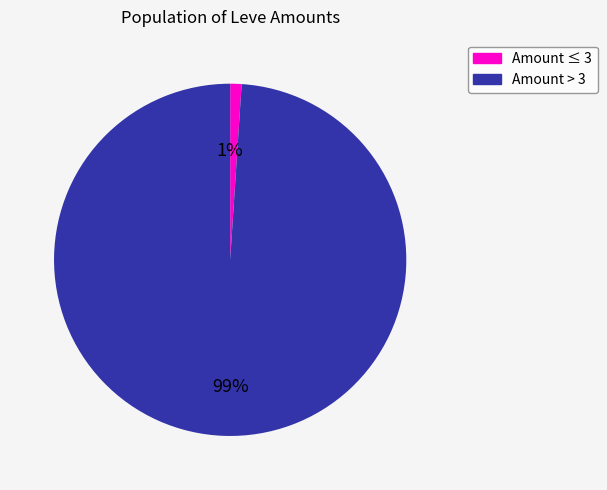

To the nearest percent, what is the average slice percentage?

50%